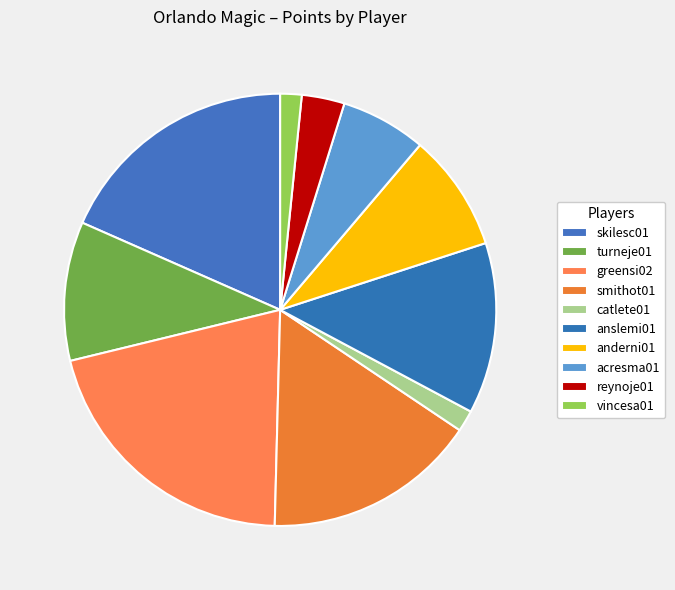

True or false: anderni01 accounts for 20% of the total.

False